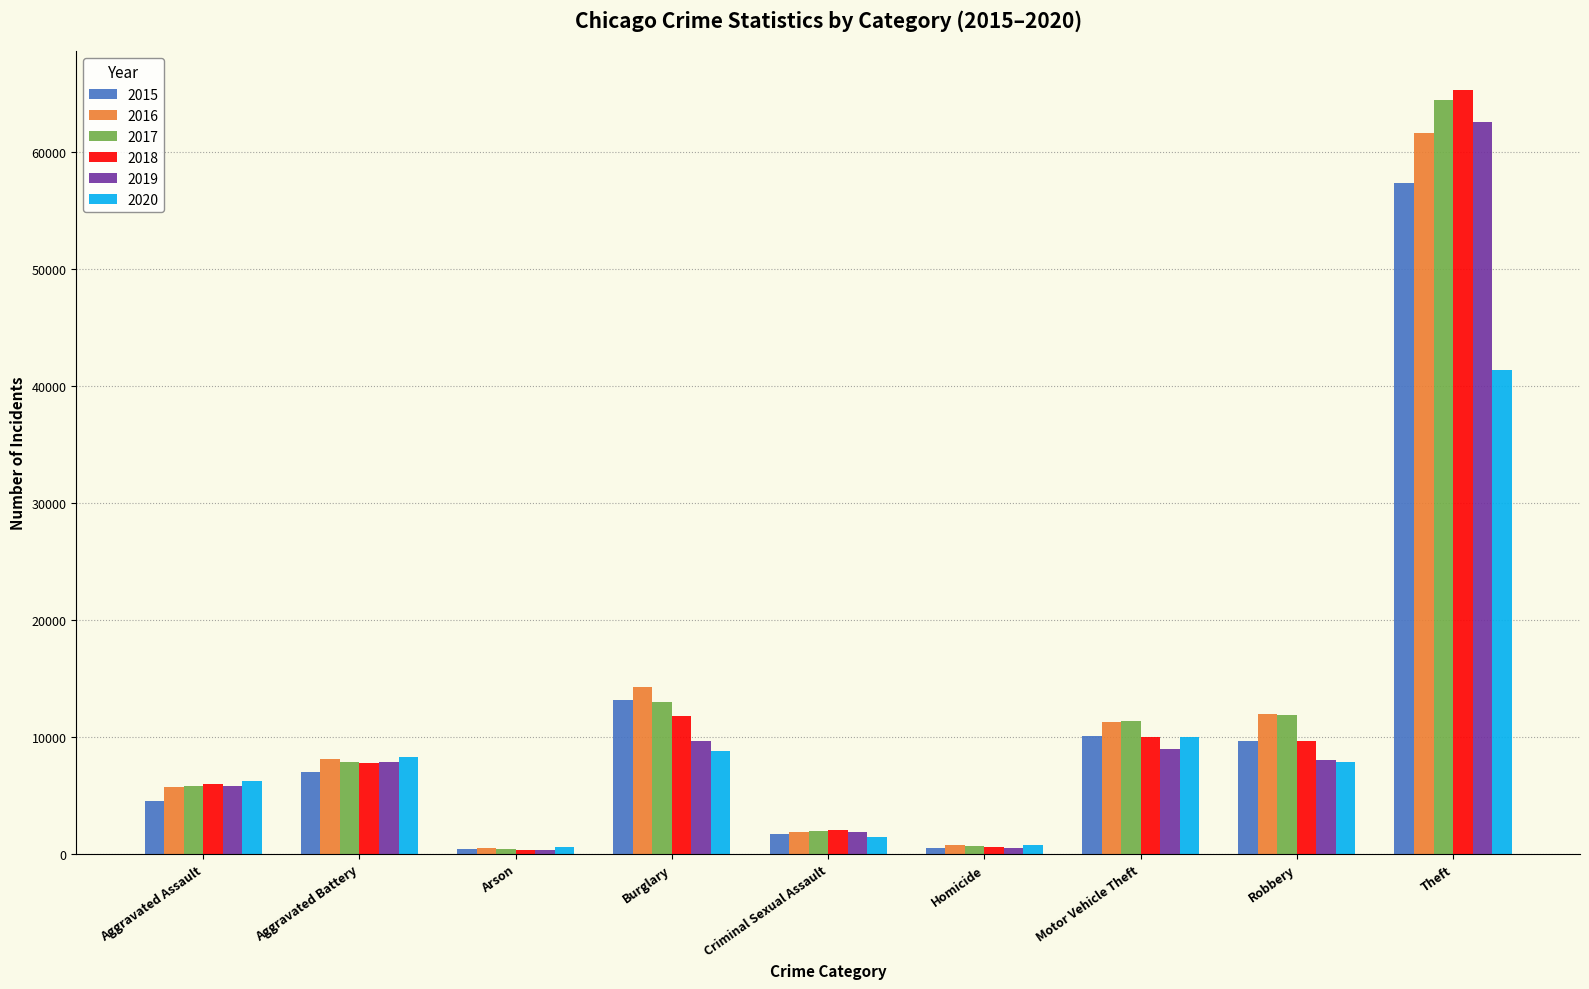

At how many categories does at least one series exceed 25393?

1